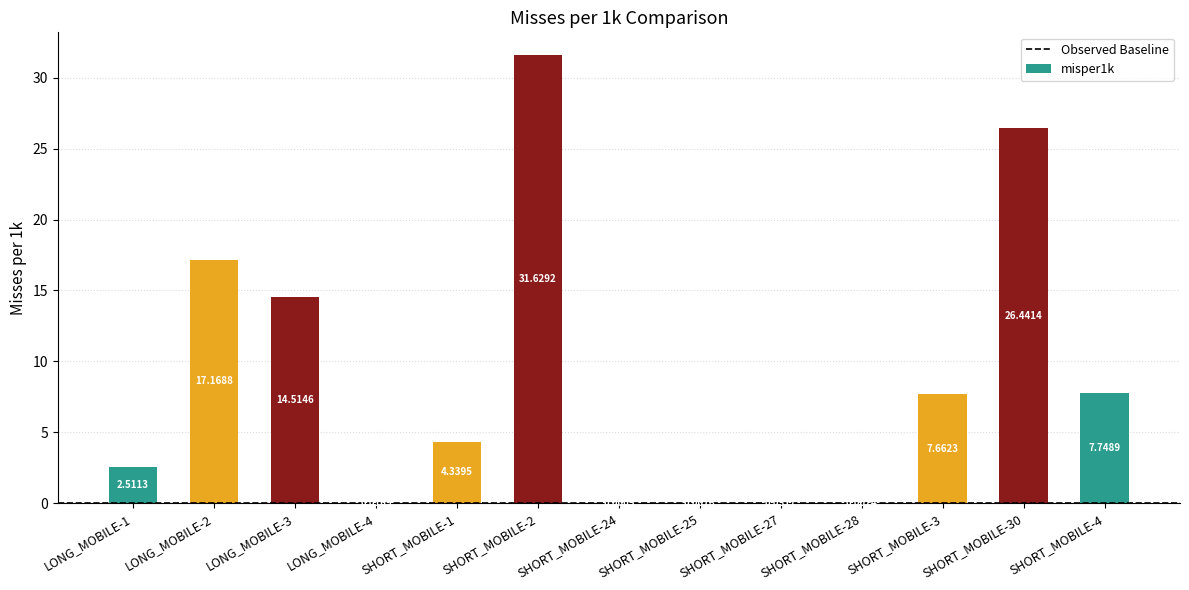

True or false: the data shows 0.8 at LONG_MOBILE-1.

False